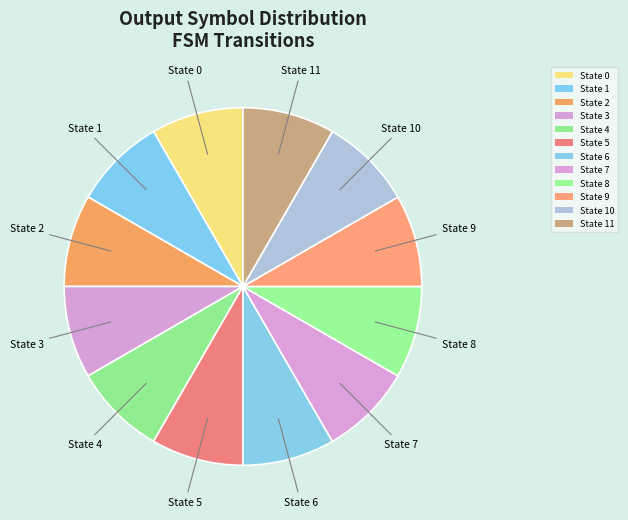

Rank the categories by value from lowest to highest.

11, 10, 4, 7, 0, 6, 3, 8, 2, 9, 5, 1